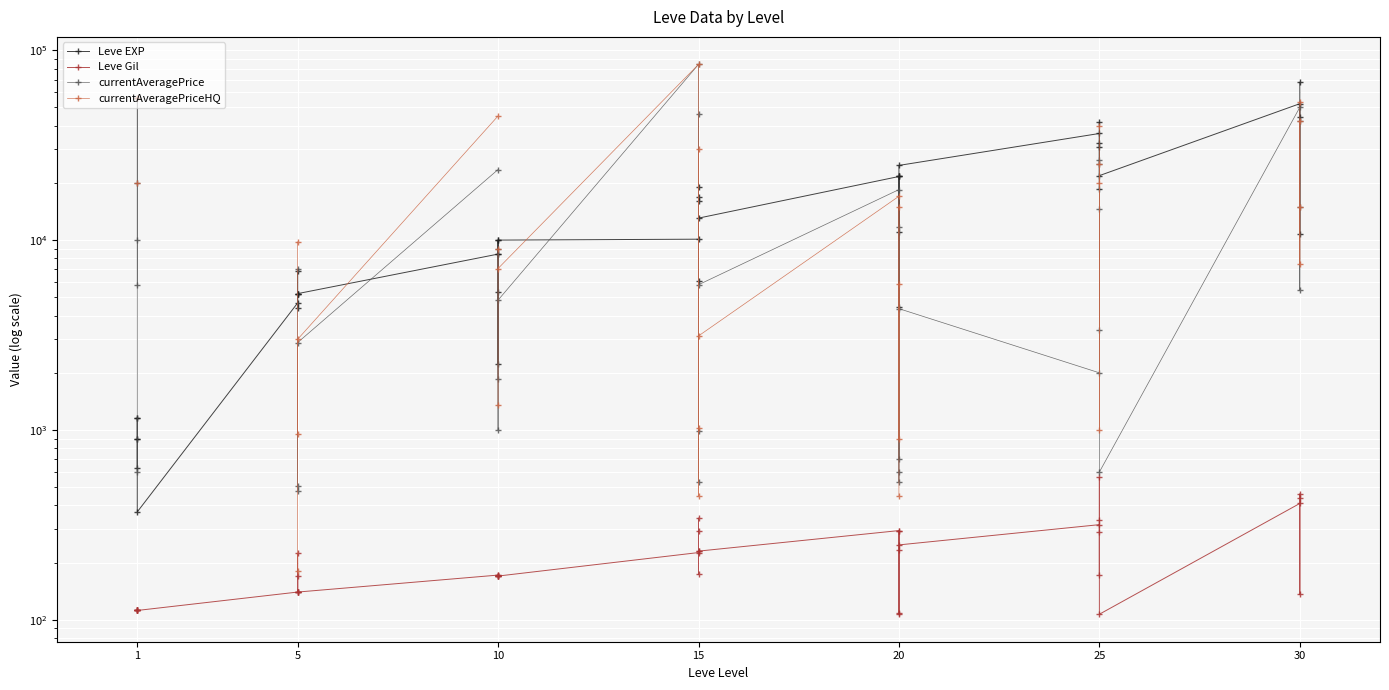

What are all the series names shown in the legend?

Leve EXP, Leve Gil, currentAveragePrice, currentAveragePriceHQ